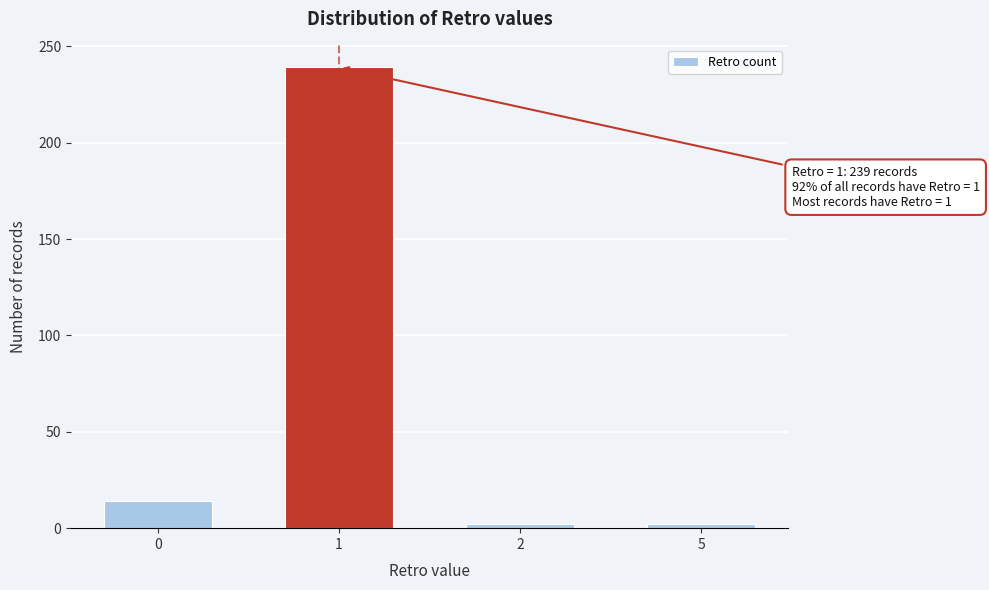

Reading right to left, list all the values displayed in this chart.

5=2	2=2	1=239	0=14